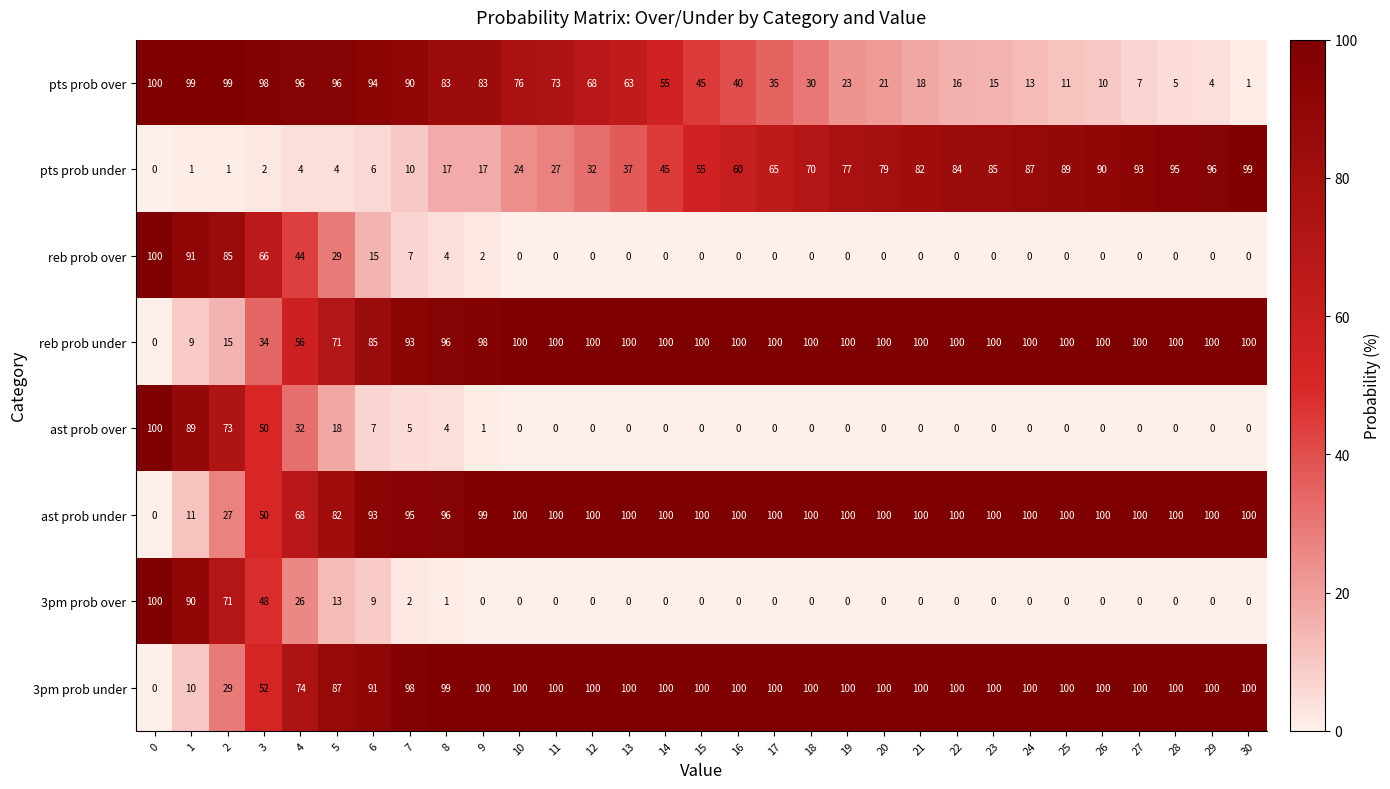

What is the difference between the highest and lowest values at 10?

100